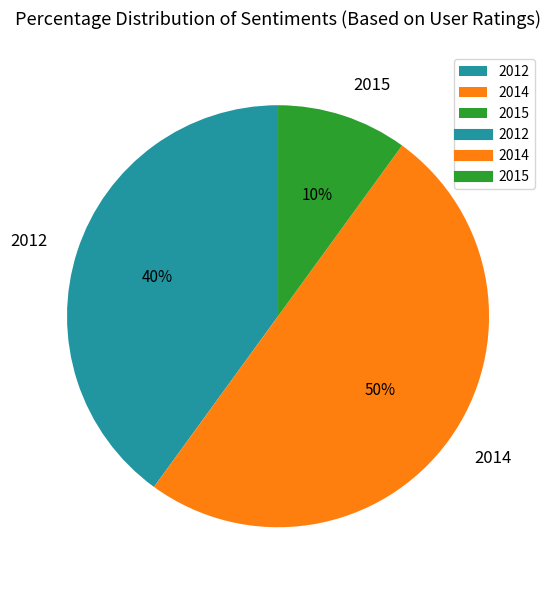

Do 2015 and 2014 together represent more than half of the pie?

Yes